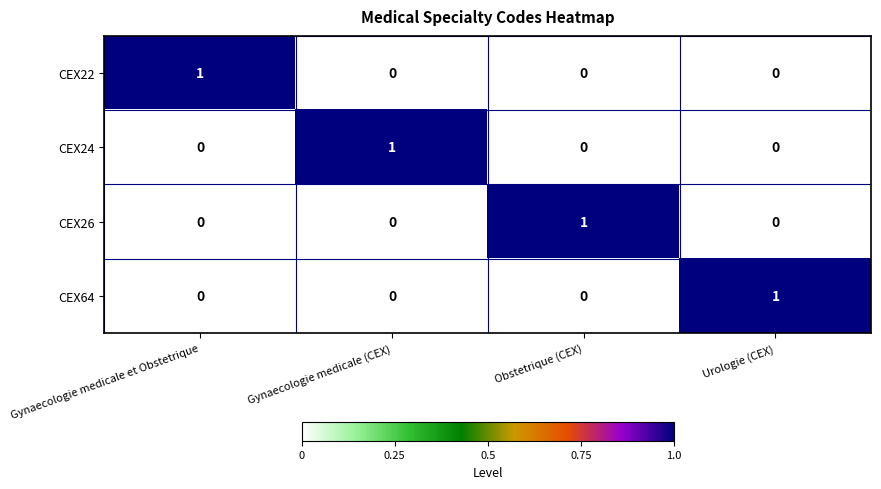

Count the CEX26 values in the range 0 to 1.

4